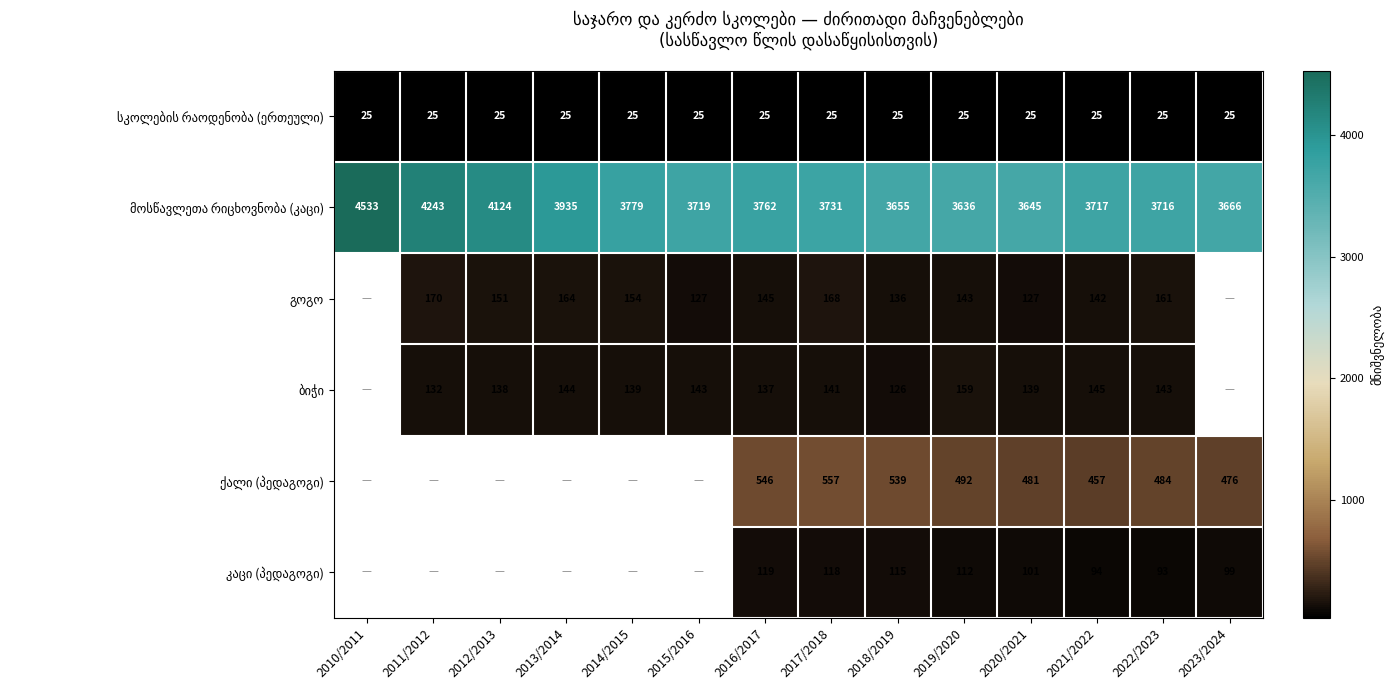

What is the maximum value shown in the chart?

4533.0